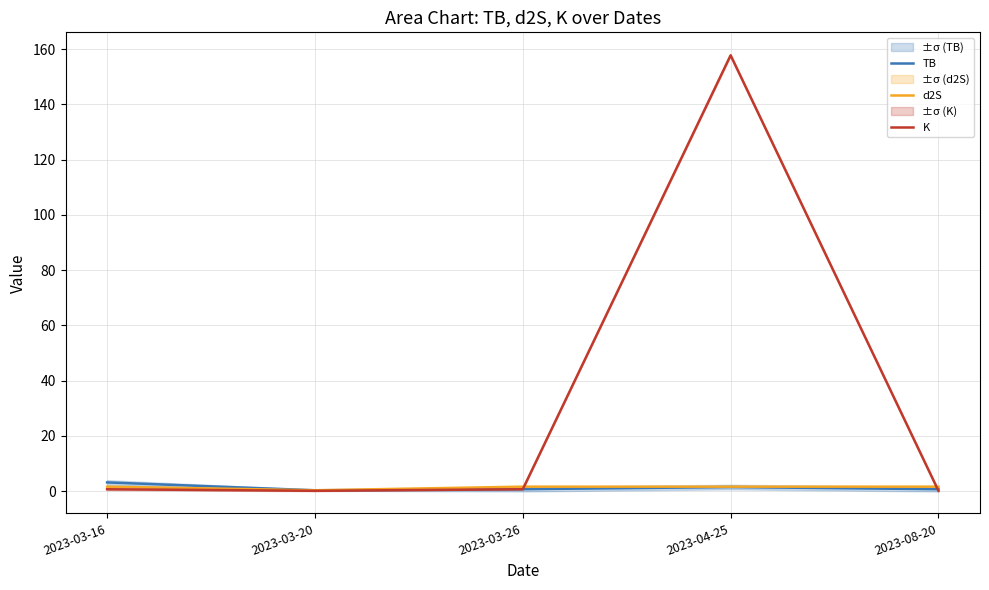

Is this an area chart (filled region under the line)?

No